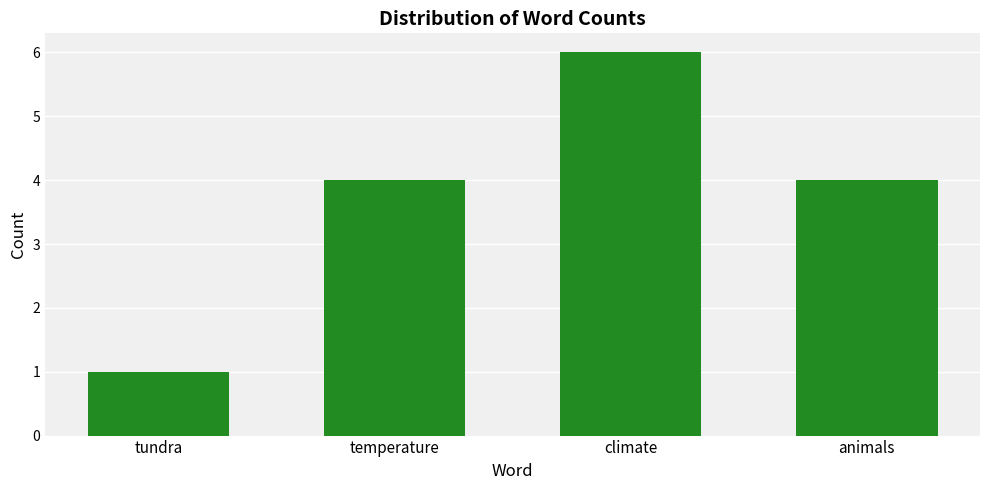

What is the smallest value displayed?

1